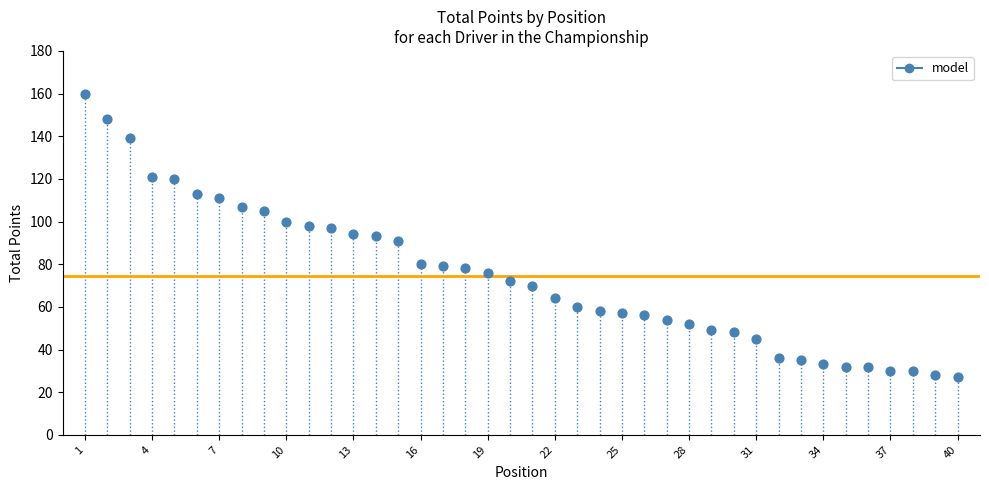

What is the range of Y values (max minus min)?

133